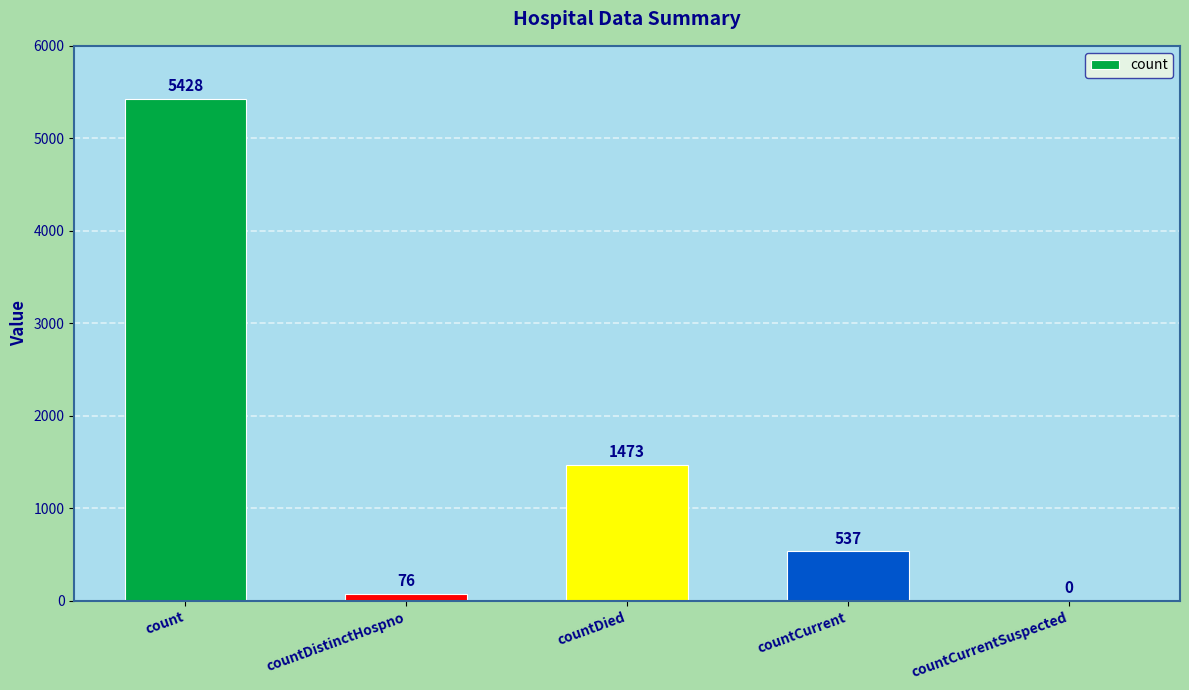

Is it true that the value at countCurrent is 261?

False